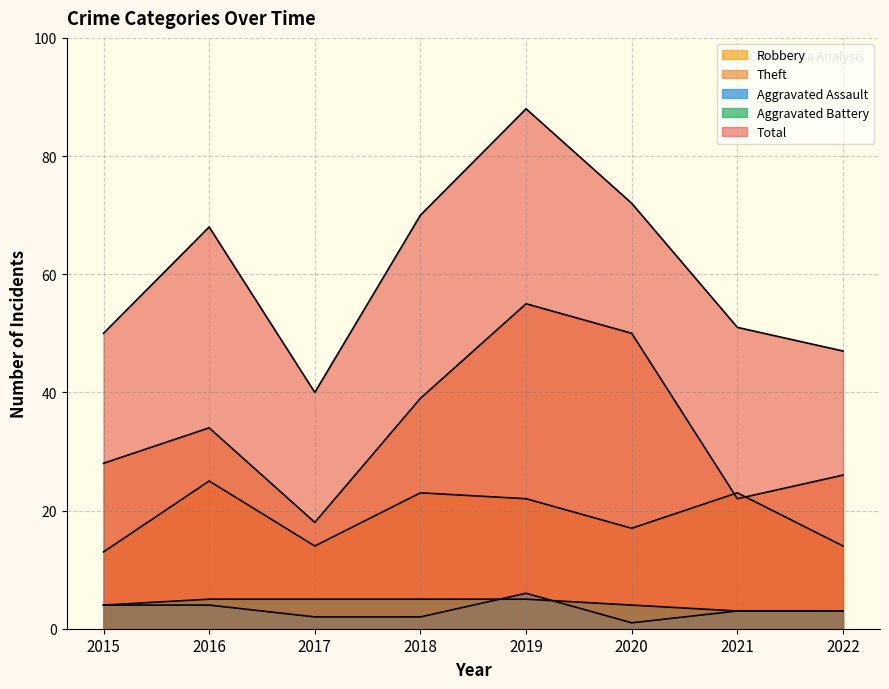

What is the value of the Aggravated Assault point at the 4th from the left?

2